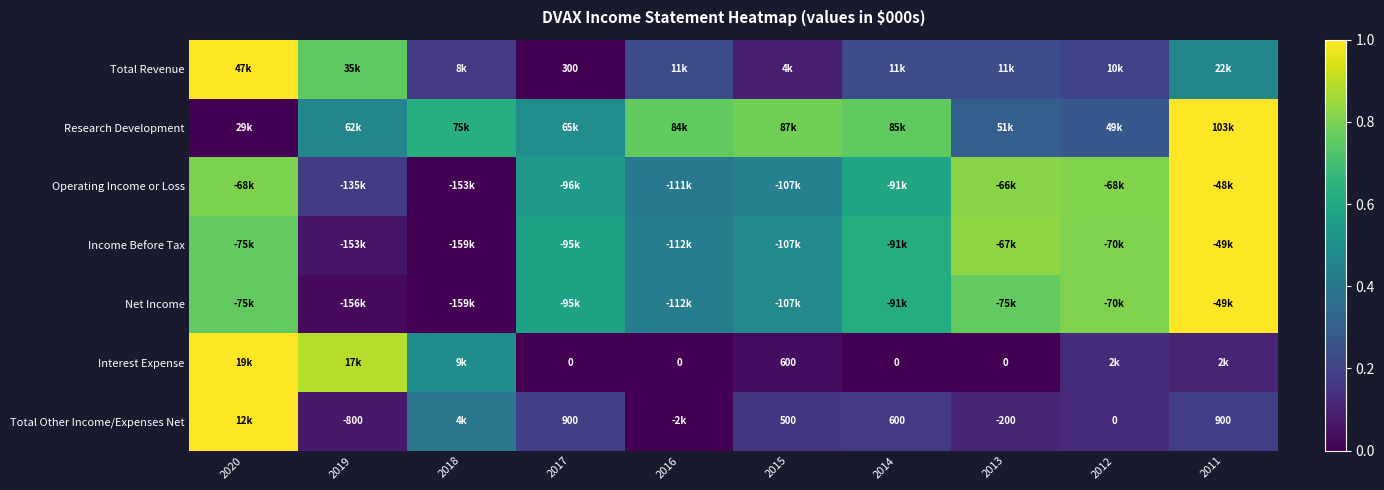

How many categories are shown in the chart?

10